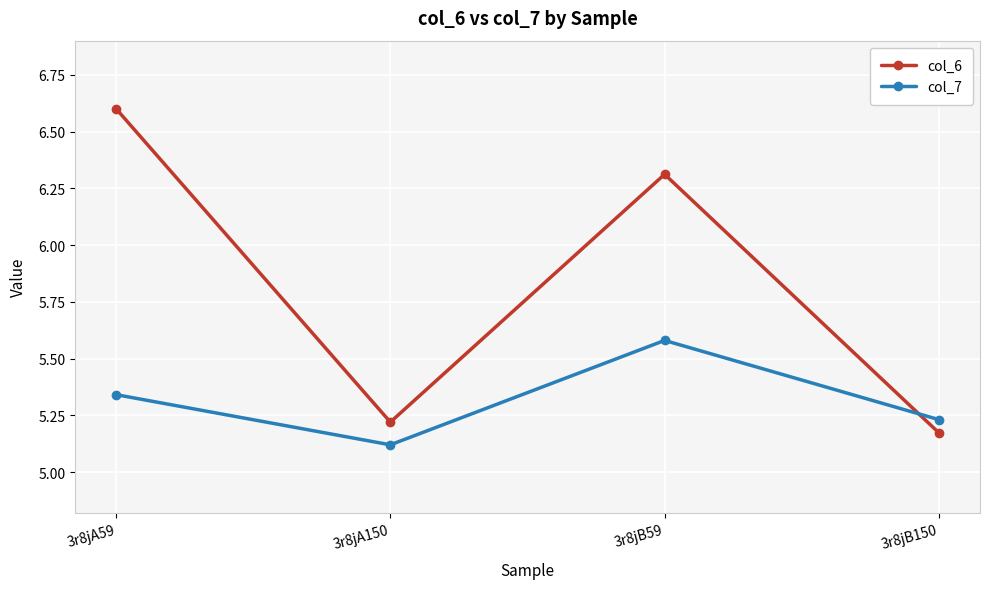

Is it true that col_6 equals 6.3 at 3r8jB59?

True